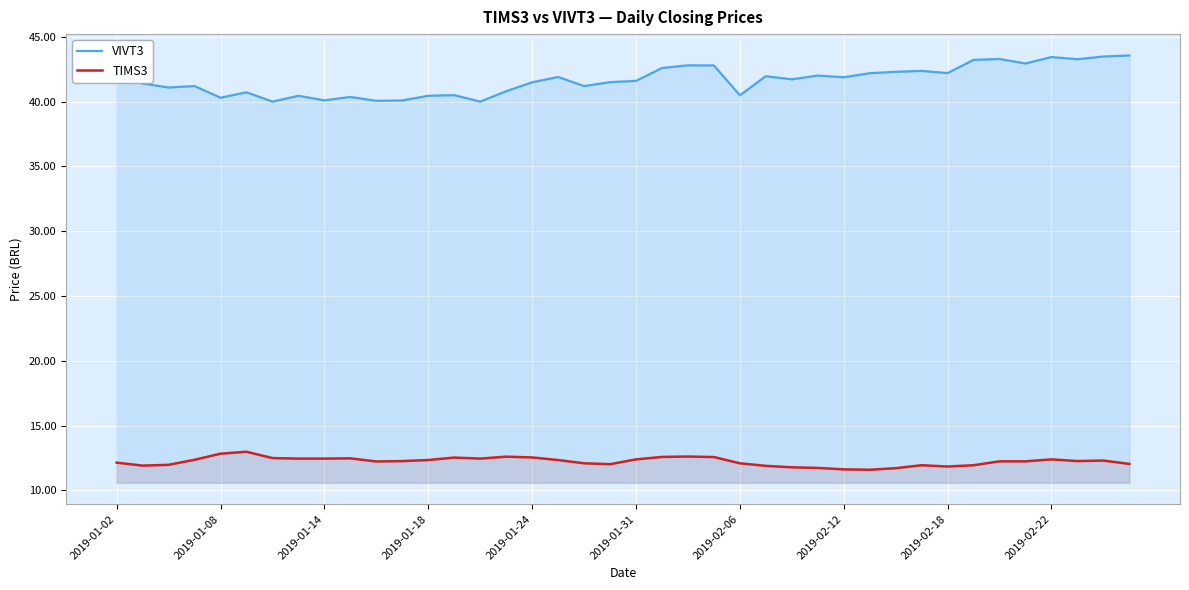

True or false: TIMS3 has a value of 15.7 at 26.

False